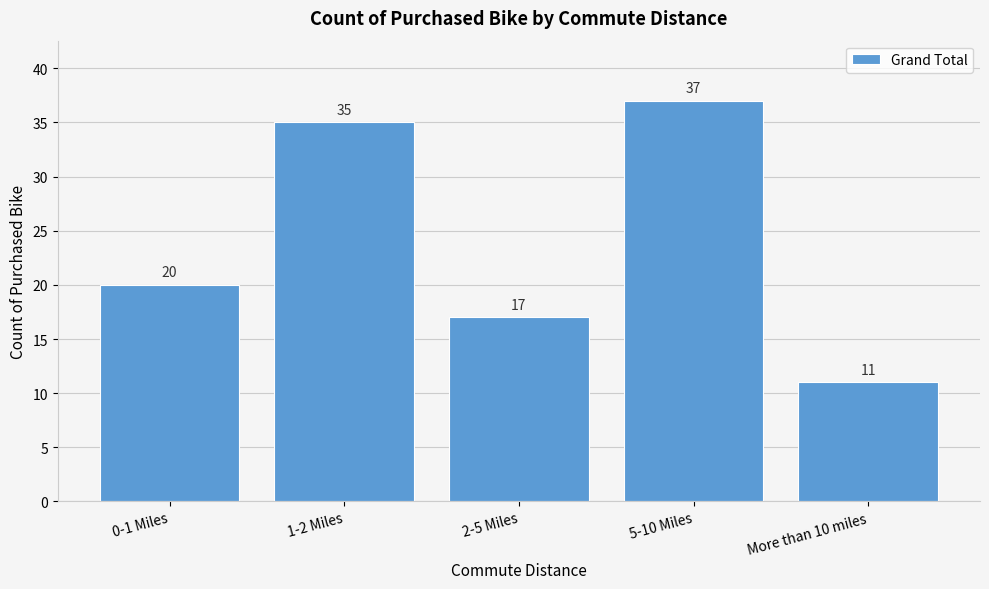

Reading left to right, extract all data points from this chart.

20	35	17	37	11